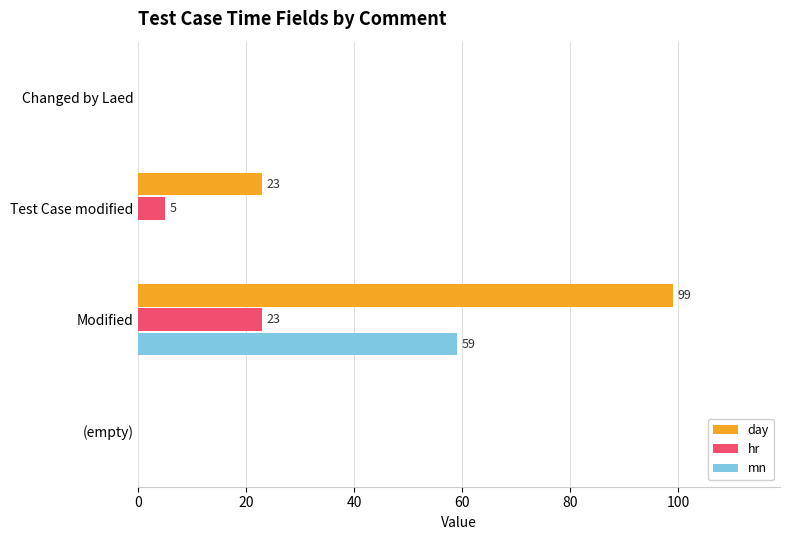

Which series changed the most between Test Case modified and (empty)?

day